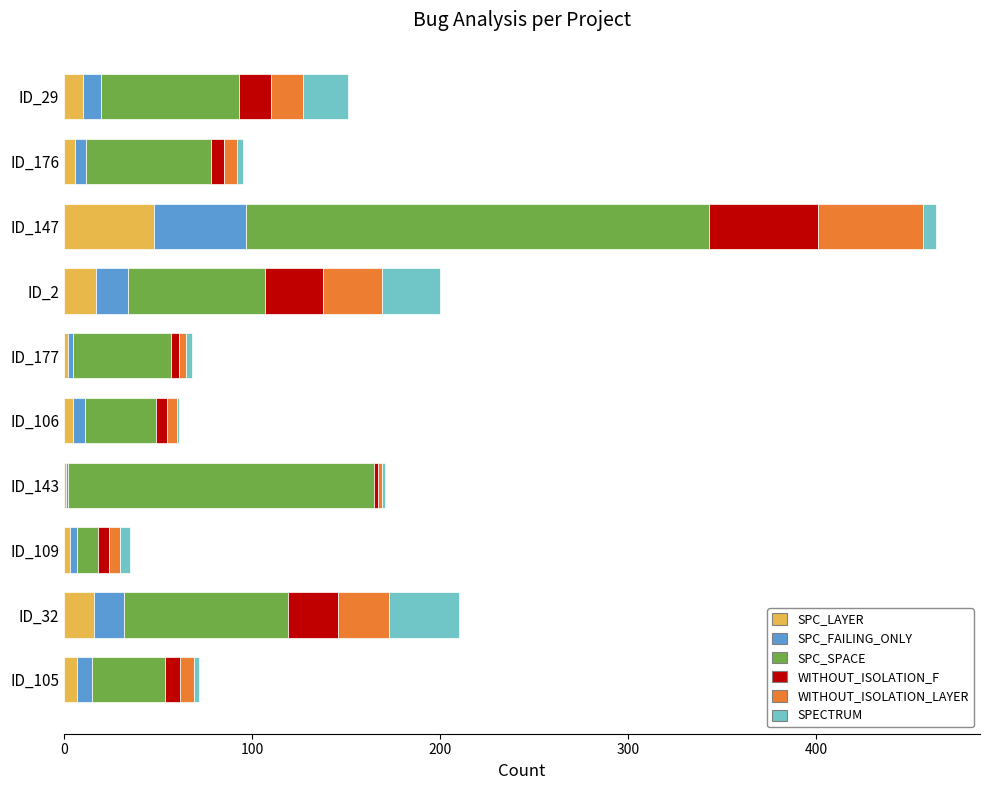

What is the highest value of the SPC_LAYER series?

48